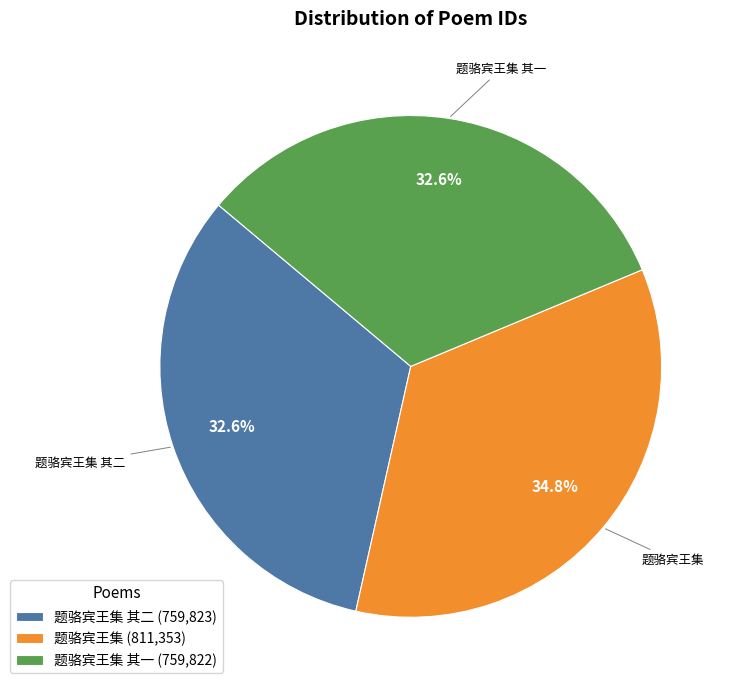

What is the ratio of the value at 题骆宾王集 其一 (759,822) to the value at 题骆宾王集 (811,353)?

0.9